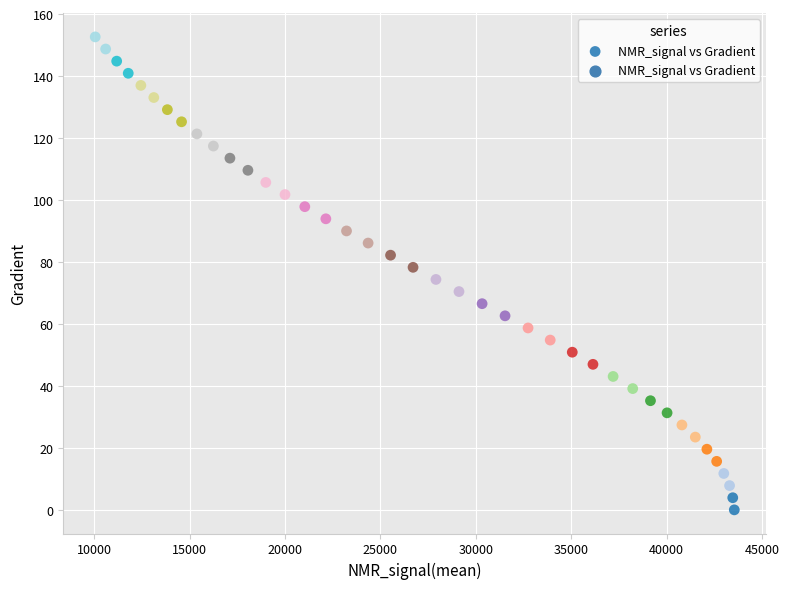

What is the range of X values (max minus min)?

33494.3